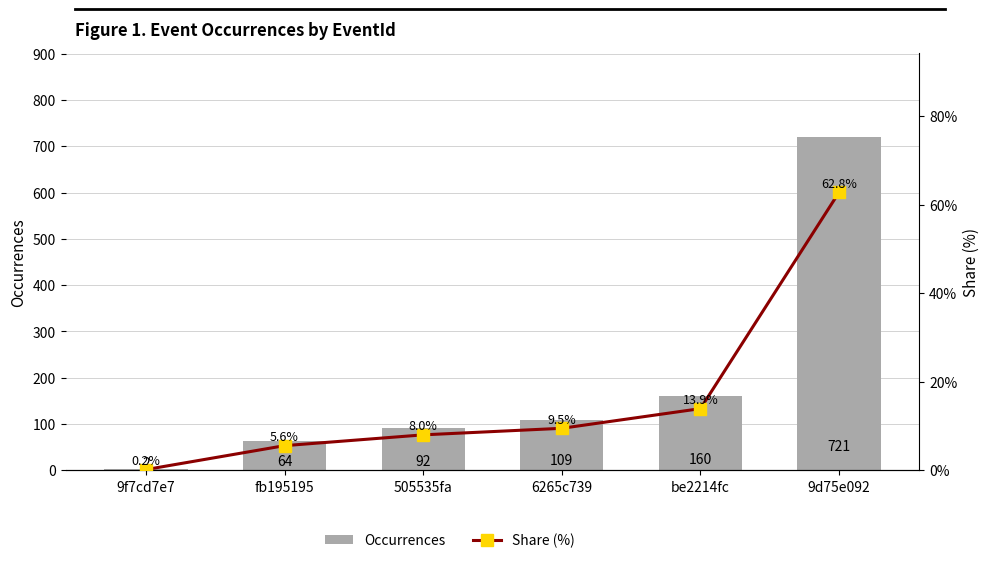

What is the sum of the Share (%) values at fb195195 and 9f7cd7e7?

5.7